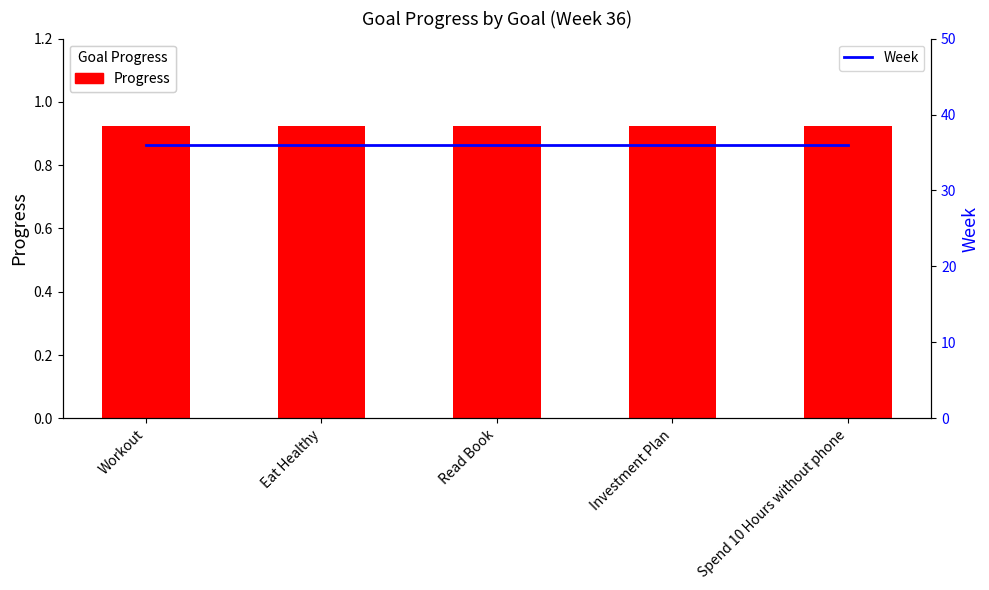

At which category is the sum across all series the highest?

Workout